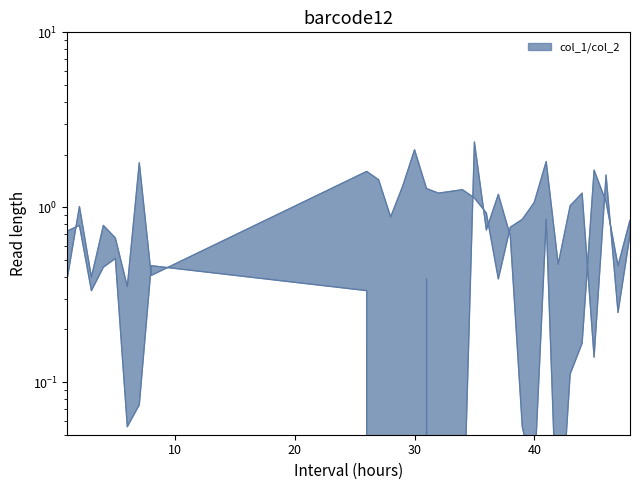

How many interior local valleys does the col_2 series have?

7